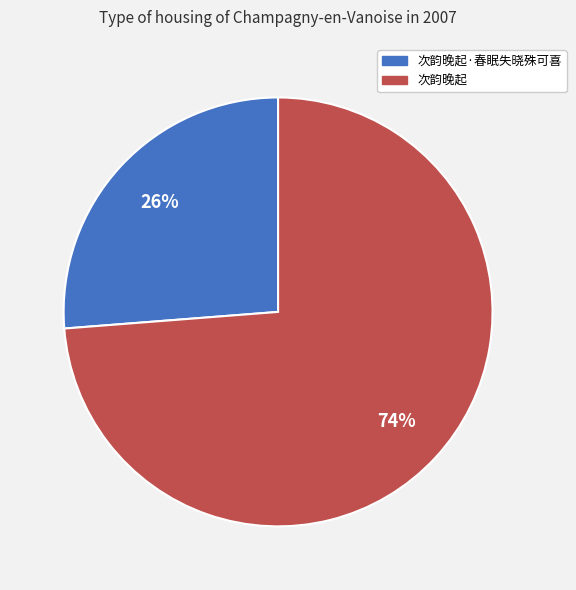

Which has a higher value, 次韵晚起·春眠失晓殊可喜 or 次韵晚起?

次韵晚起